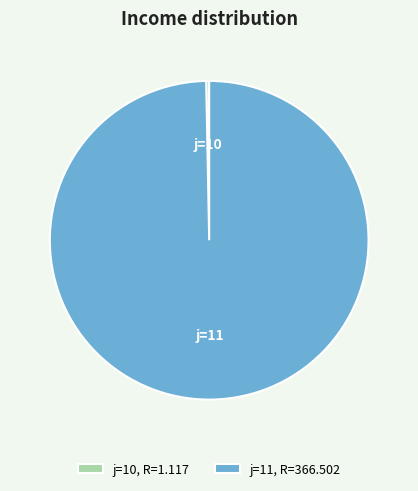

Is there a majority slice in this chart?

Yes